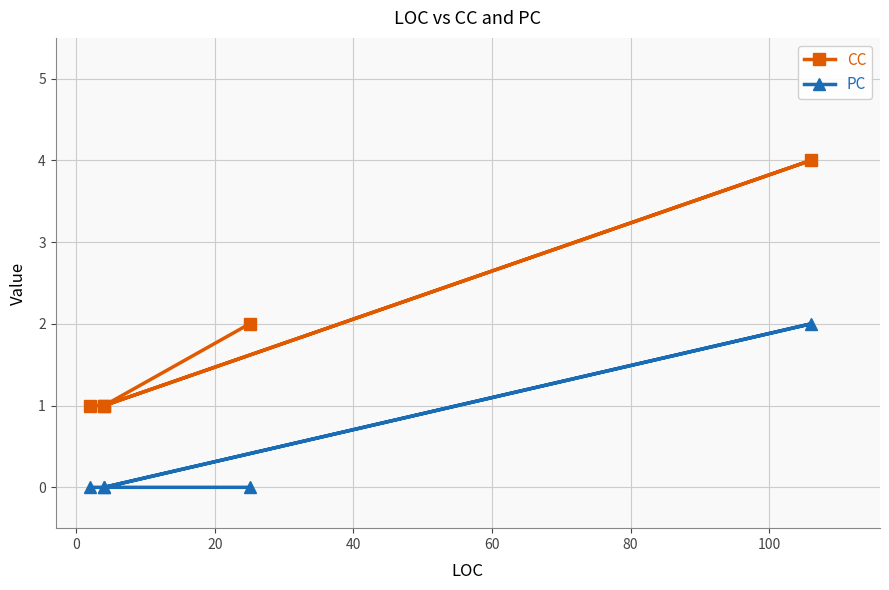

What is the difference between the maximum and minimum values in the CC series?

3